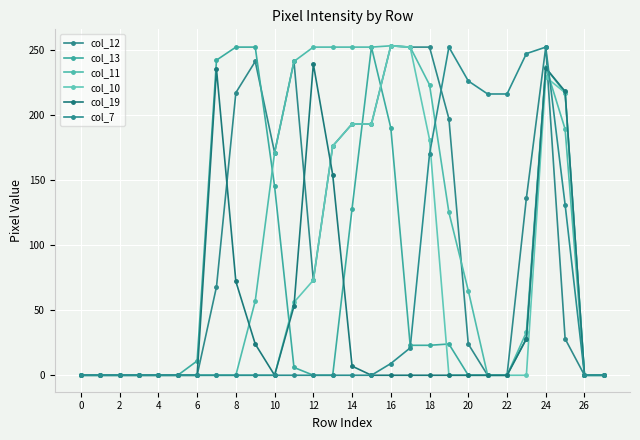

Which series has the largest total across all categories?

col_12